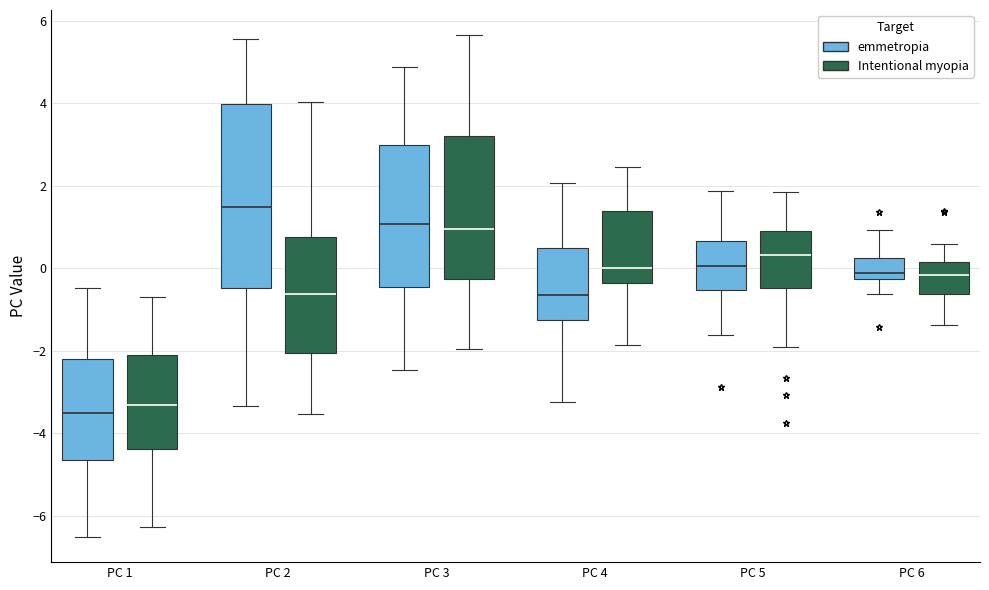

Which box's median line is the highest?

PC 2 (emmetropia)